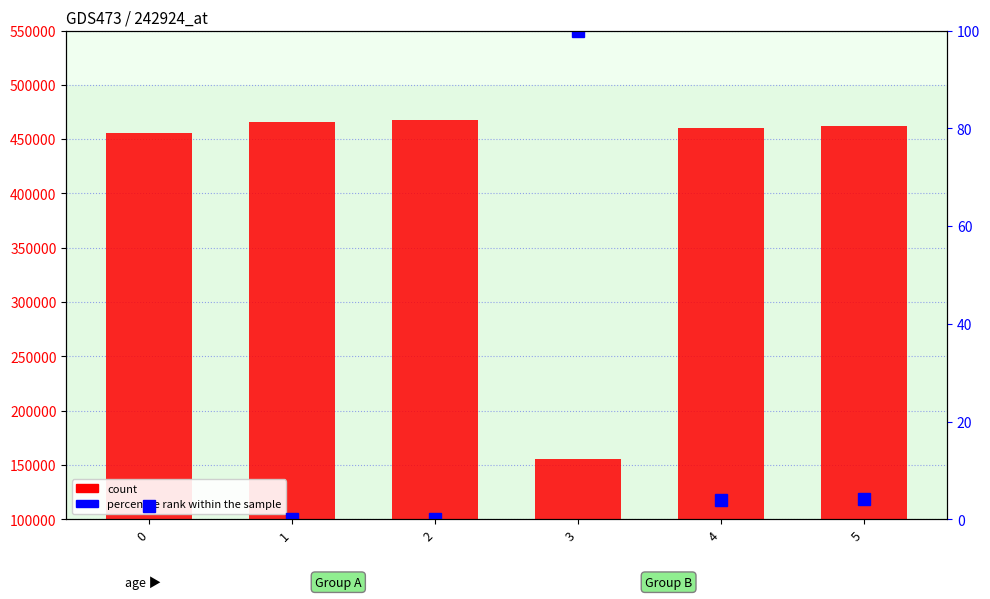

Reading left to right, list all the values displayed in this chart.

count: 0=455476.4	1=466083.4	2=467892.8	3=155846.1	4=460230.8	5=462028.3
percentile rank within the sample: 0=2.8	1=0.0	2=0.0	3=100.0	4=3.9	5=4.1